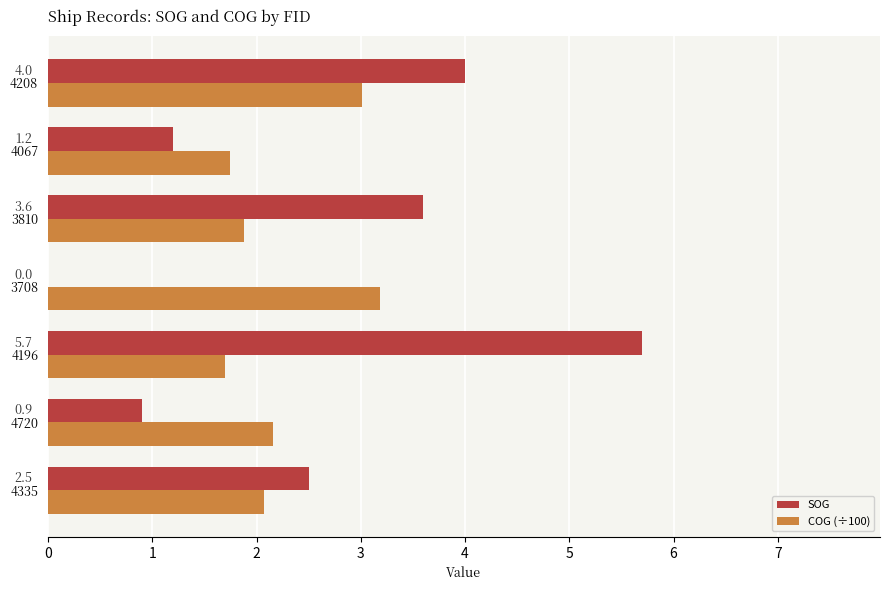

Which series has the largest range (max minus min)?

SOG